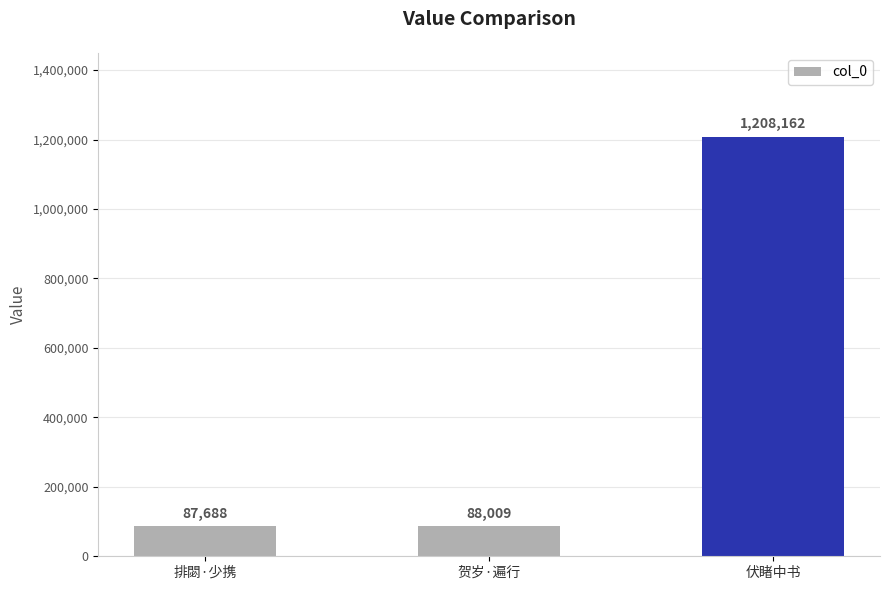

List the labels in order of value, largest first.

伏睹中书, 贺岁·遍行, 排閟·少携